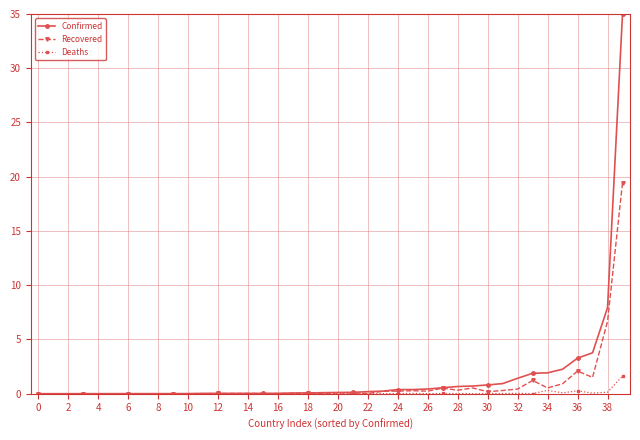

True or false: Deaths has more than 2 points higher than both neighbors.

True